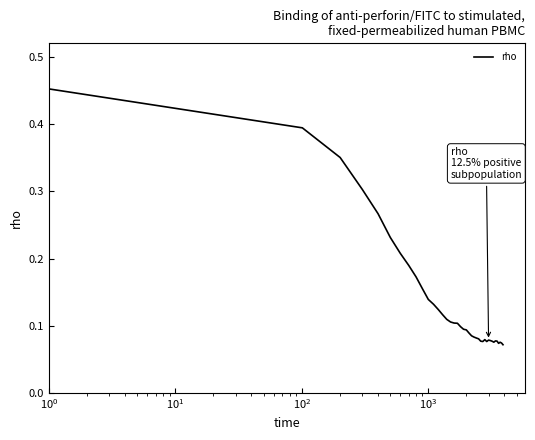

How many lines are shown in the chart?

1